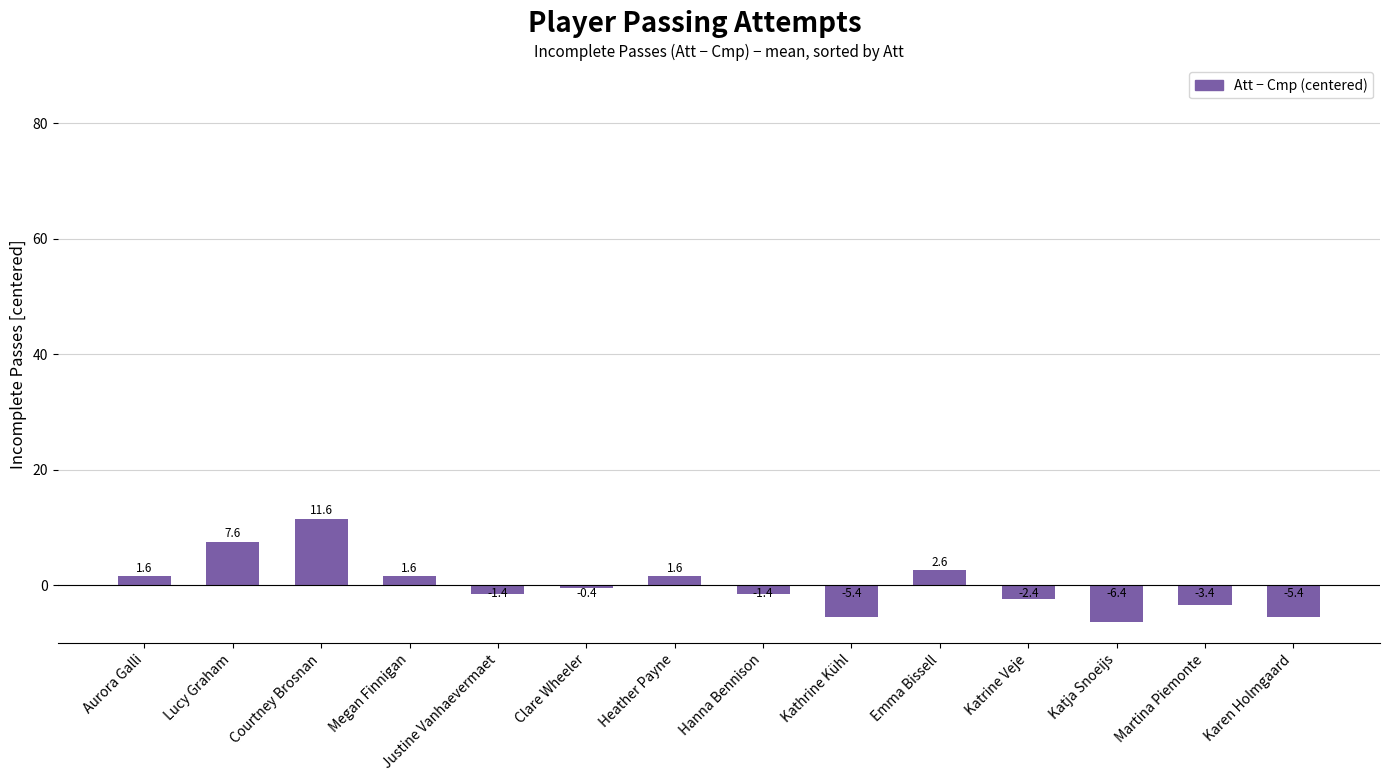

Which label corresponds to the largest value in the chart?

Courtney Brosnan